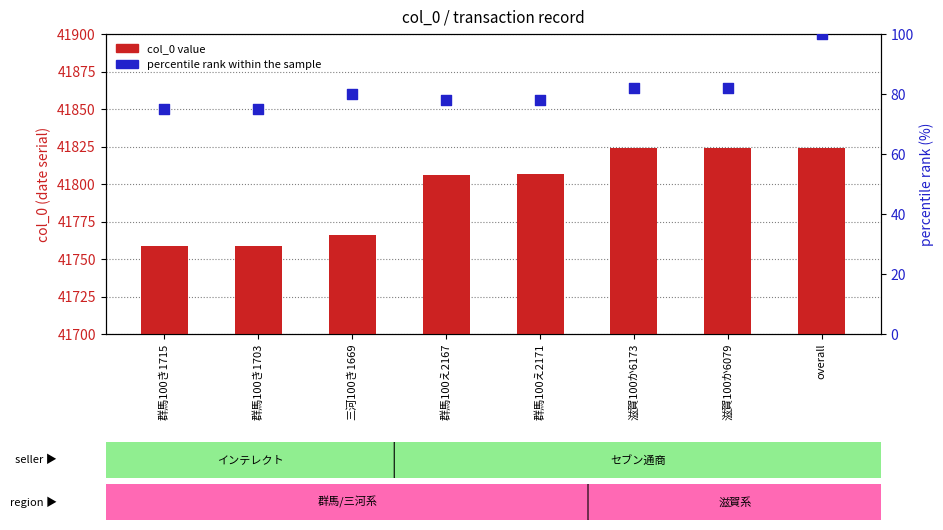

Which series reaches the minimum Y coordinate?

percentile rank within the sample